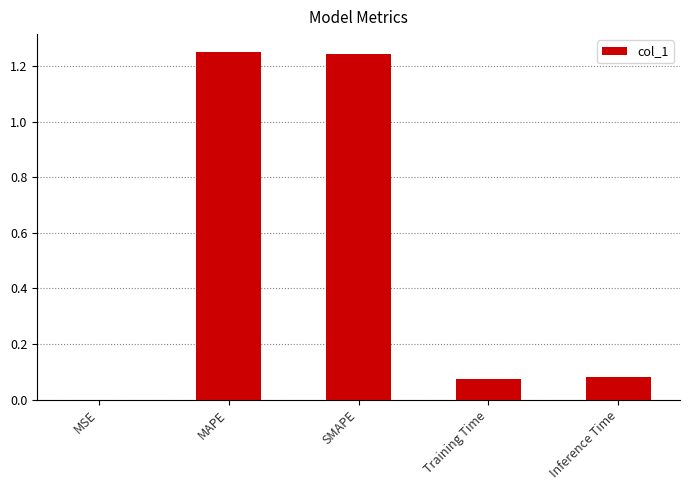

True or false: the data shows 0.4 at MAPE.

False